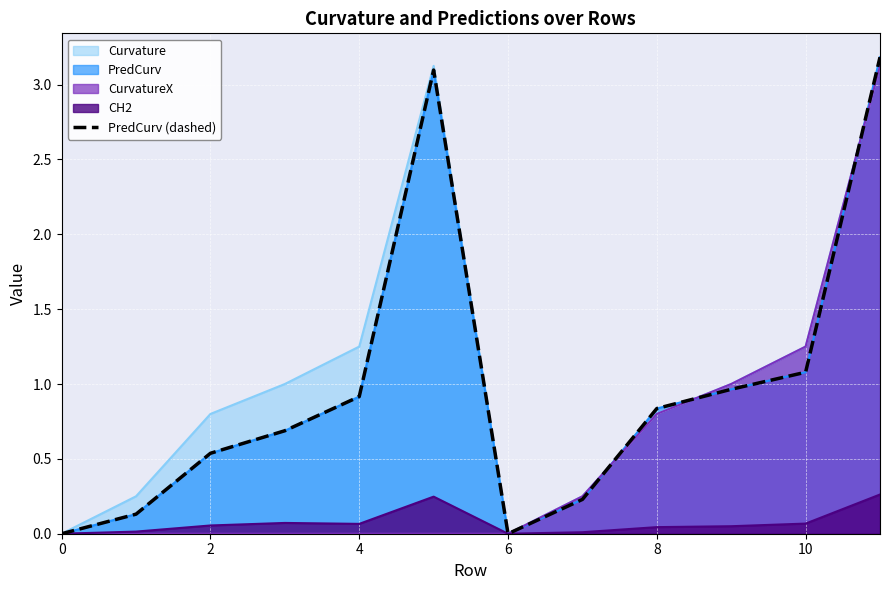

How many points are higher than both their immediate neighbors (excluding endpoints)?

1